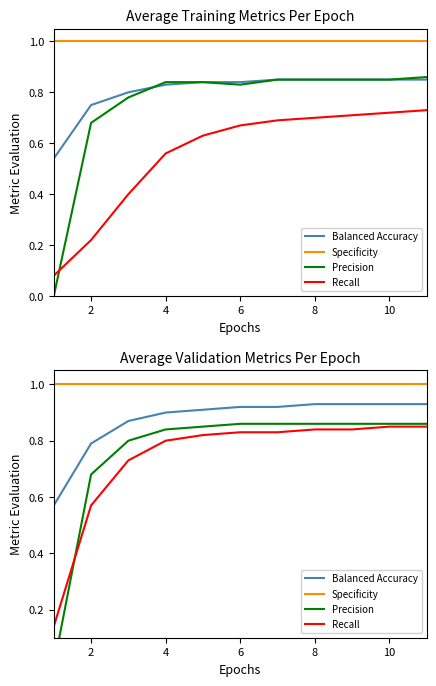

True or false: Specificity has a value of 0.7 at 6.

False